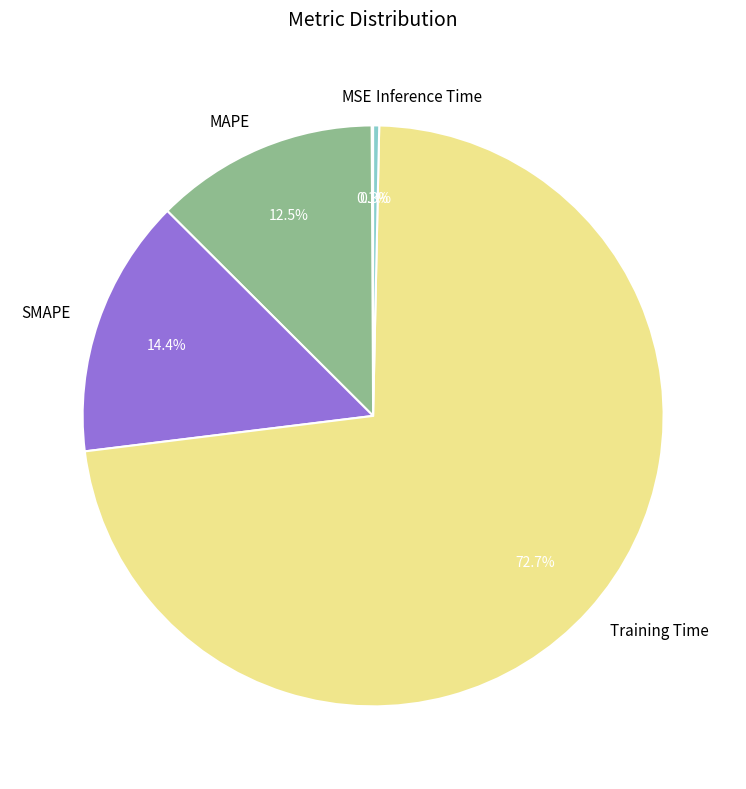

True or false: MAPE accounts for 18% of the total.

False